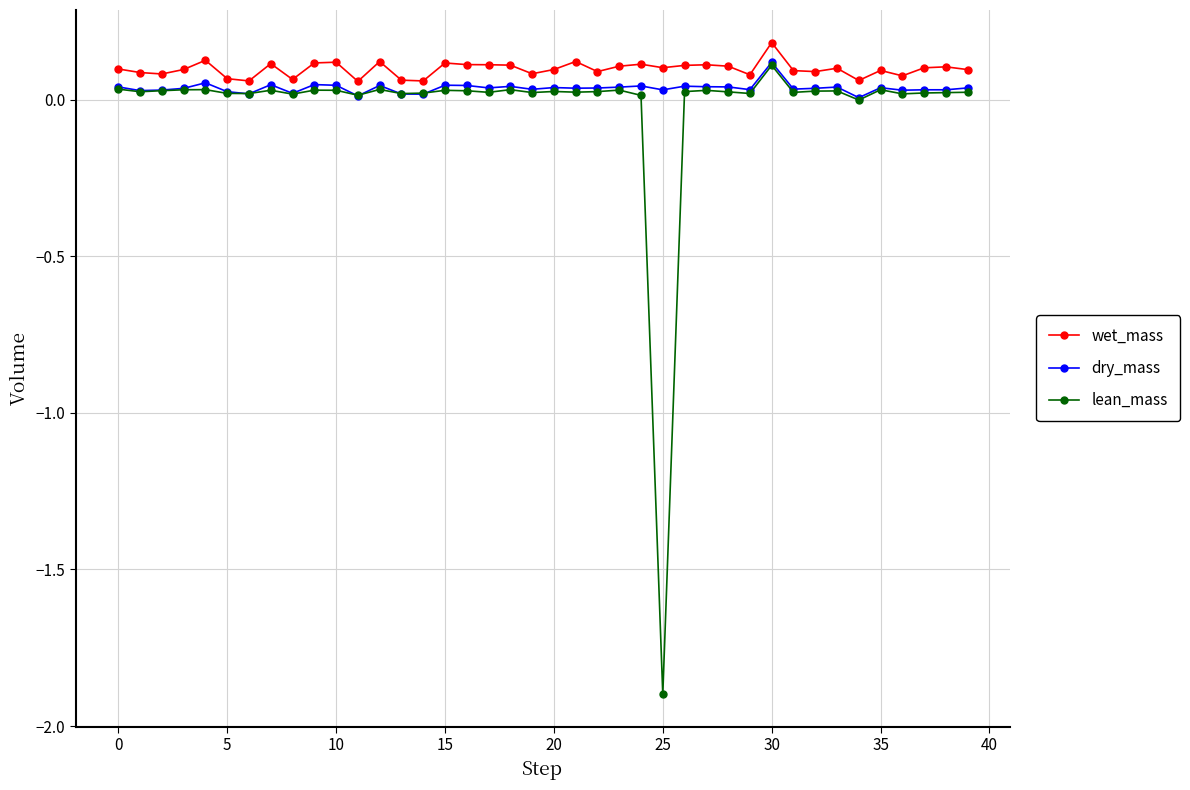

What is the smallest value displayed?

-1.9